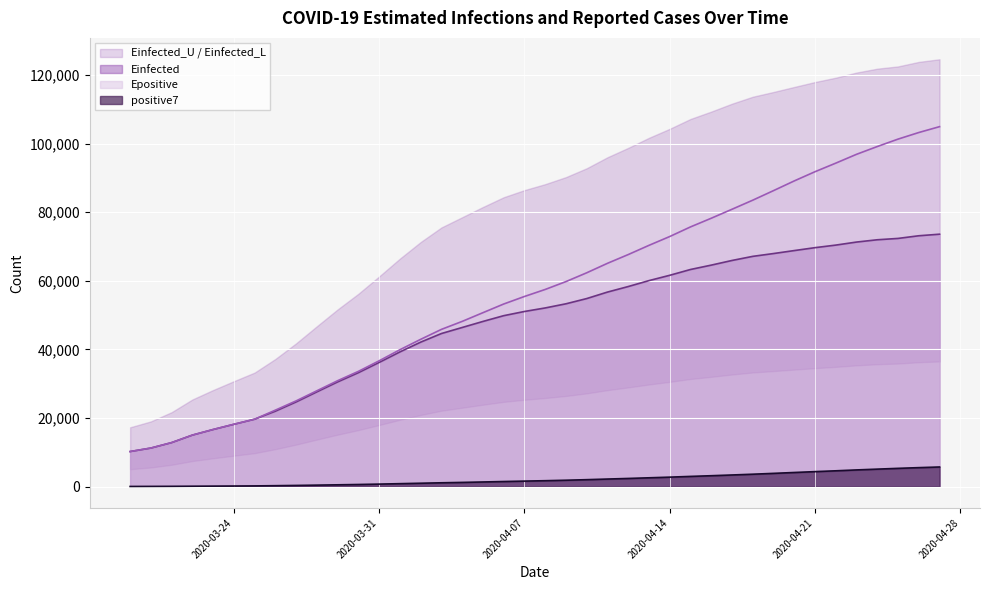

Reading left to right, what are all the values shown in this chart?

positive7: 2020-03-19=34.0	2020-03-20=53.0	2020-03-21=72.7	2020-03-22=105.0	2020-03-23=133.0	2020-03-24=162.8	2020-03-25=195.6	2020-03-26=260.4	2020-03-27=333.1	2020-03-28=419.9	2020-03-29=513.7	2020-03-30=607.4	2020-03-31=721.3	2020-04-01=848.7	2020-04-02=976.1	2020-04-03=1105.7	2020-04-04=1215.6	2020-04-05=1342.1	2020-04-06=1474.6	2020-04-07=1595.6	2020-04-08=1713.7	2020-04-09=1852.1	2020-04-10=2013.9	2020-04-11=2195.4	2020-04-12=2370.0	2020-04-13=2561.3	2020-04-14=2751.3	2020-04-15=2966.0	2020-04-16=3166.9	2020-04-17=3382.0	2020-04-18=3607.1	2020-04-19=3851.9	2020-04-20=4108.6	2020-04-21=4359.7	2020-04-22=4600.6	2020-04-23=4856.0	2020-04-24=5087.9	2020-04-25=5315.1	2020-04-26=5523.0	2020-04-27=5712.9
Einfected: 2020-03-19=10214.5	2020-03-20=11231.8	2020-03-21=12820.4	2020-03-22=15008.7	2020-03-23=16638.2	2020-03-24=18159.5	2020-03-25=19643.9	2020-03-26=21990.0	2020-03-27=24685.0	2020-03-28=27627.3	2020-03-29=30524.2	2020-03-30=33217.3	2020-03-31=36201.1	2020-04-01=39270.0	2020-04-02=42121.1	2020-04-03=44631.1	2020-04-04=46393.7	2020-04-05=48155.0	2020-04-06=49836.7	2020-04-07=51060.6	2020-04-08=52090.7	2020-04-09=53301.1	2020-04-10=54826.7	2020-04-11=56720.0	2020-04-12=58333.8	2020-04-13=60063.4	2020-04-14=61612.3	2020-04-15=63305.7	2020-04-16=64576.8	2020-04-17=65936.5	2020-04-18=67132.9	2020-04-19=67955.1	2020-04-20=68821.7	2020-04-21=69670.9	2020-04-22=70418.0	2020-04-23=71304.1	2020-04-24=71972.6	2020-04-25=72364.1	2020-04-26=73141.0	2020-04-27=73597.8
Epositive: 2020-03-19=10216.5	2020-03-20=11233.8	2020-03-21=12822.4	2020-03-22=15011.0	2020-03-23=16640.6	2020-03-24=18162.5	2020-03-25=19647.9	2020-03-26=22296.2	2020-03-27=24993.8	2020-03-28=27939.8	2020-03-29=30879.4	2020-03-30=33600.7	2020-03-31=36681.2	2020-04-01=39907.4	2020-04-02=42937.6	2020-04-03=45841.5	2020-04-04=48168.9	2020-04-05=50710.4	2020-04-06=53237.0	2020-04-07=55435.2	2020-04-08=57483.2	2020-04-09=59777.0	2020-04-10=62342.9	2020-04-11=65105.9	2020-04-12=67657.3	2020-04-13=70346.0	2020-04-14=72917.6	2020-04-15=75719.3	2020-04-16=78248.6	2020-04-17=80866.0	2020-04-18=83514.7	2020-04-19=86301.2	2020-04-20=89132.8	2020-04-21=91818.5	2020-04-22=94317.5	2020-04-23=96890.5	2020-04-24=99159.8	2020-04-25=101322.4	2020-04-26=103246.5	2020-04-27=104957.0